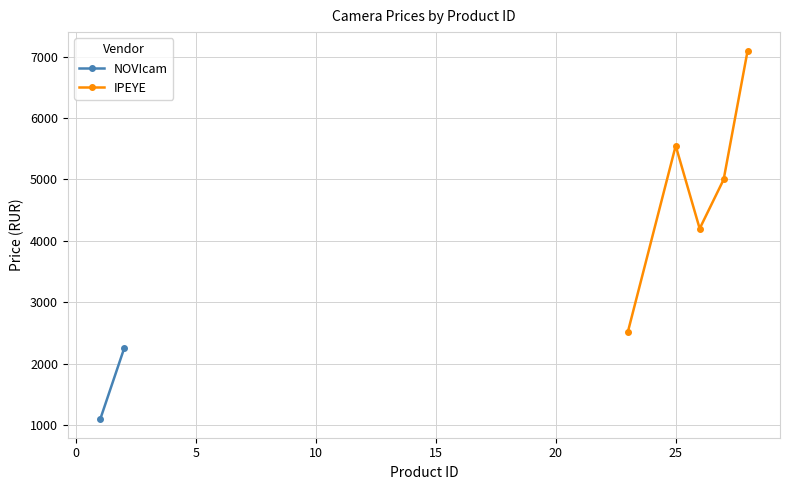

What is the minimum value for IPEYE?

2510